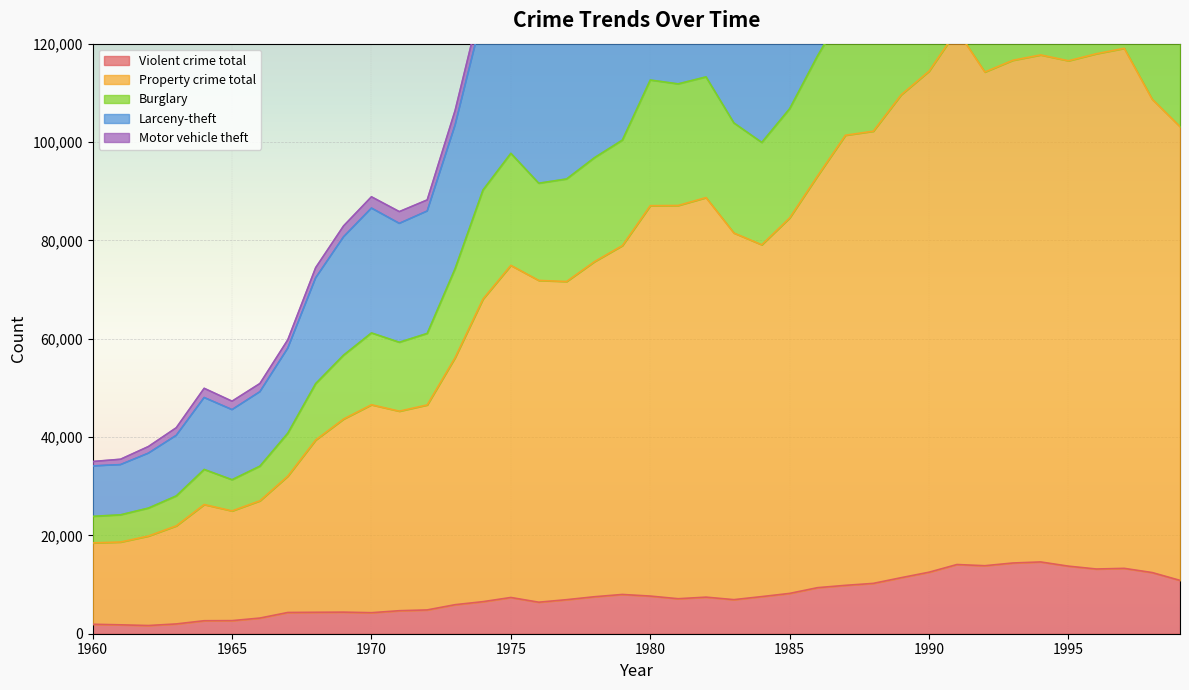

What is the maximum value shown in the chart?

223329